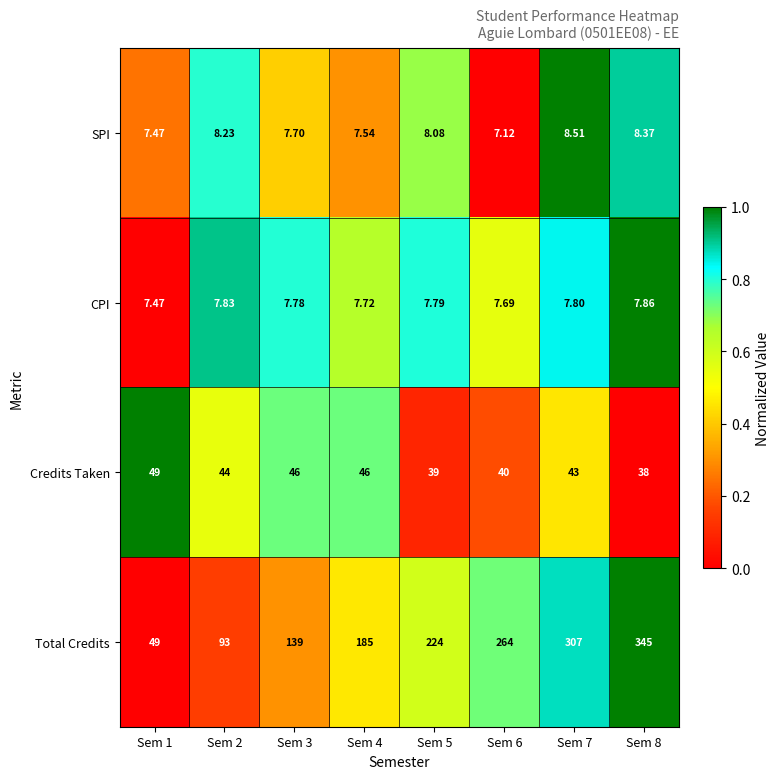

Rank the series at Sem 5 from lowest to highest value.

CPI, SPI, Credits Taken, Total Credits